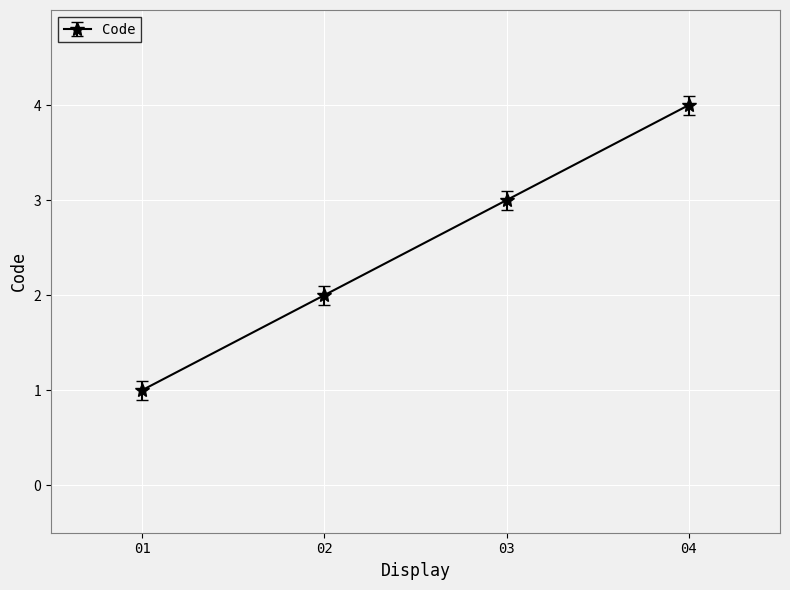

What is the difference between the second highest and minimum values?

2